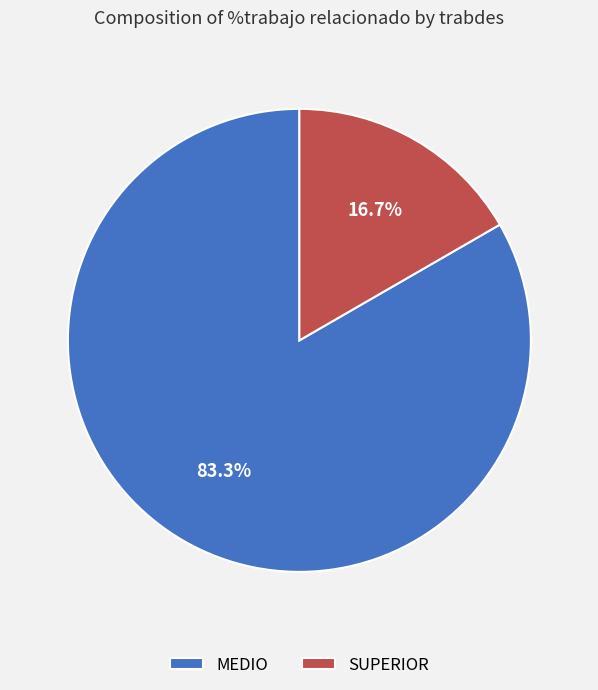

To the nearest percent, what portion does MEDIO represent?

83%